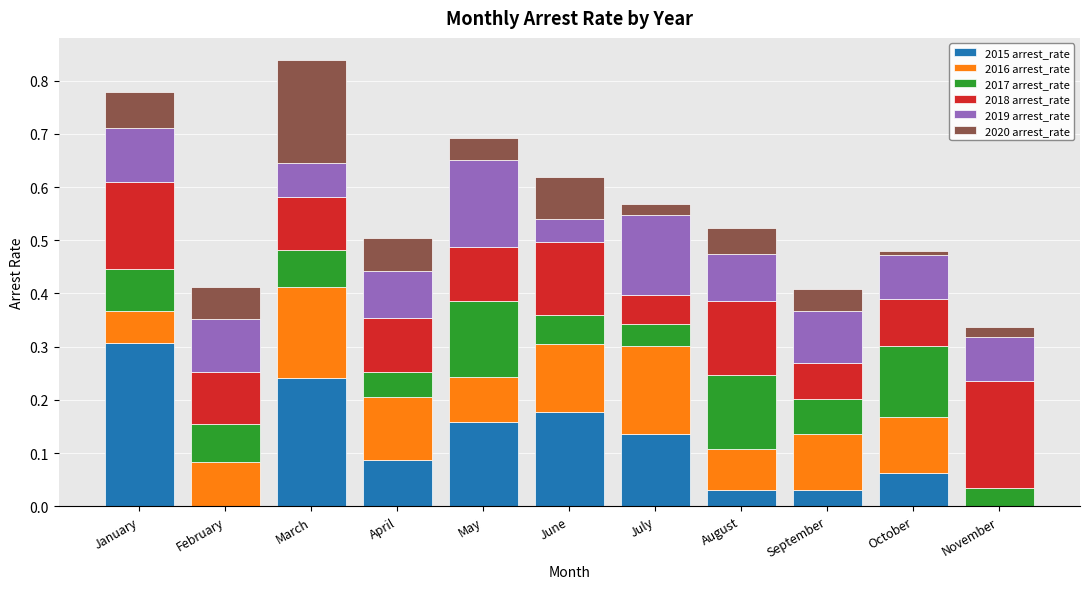

What is the maximum value for 2015 arrest_rate?

0.3